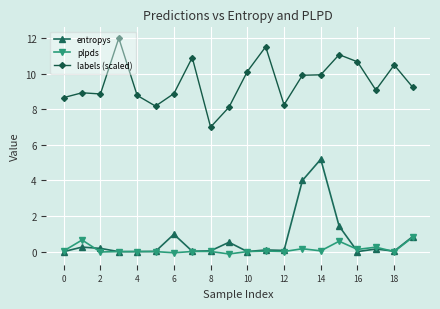

Count the number of data series in this chart.

3